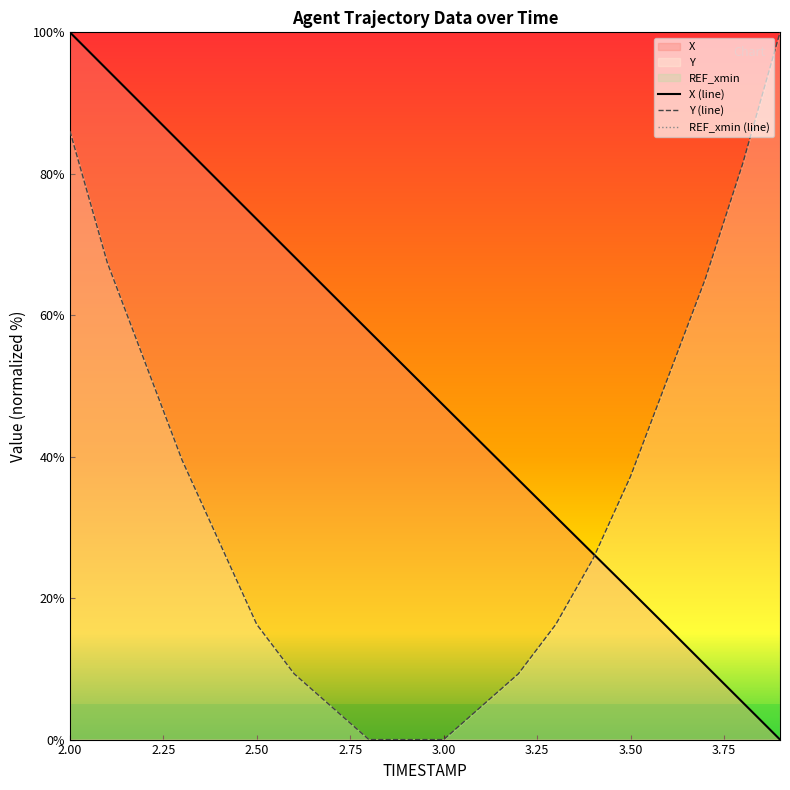

At which label does X (line) reach its peak?

2.00